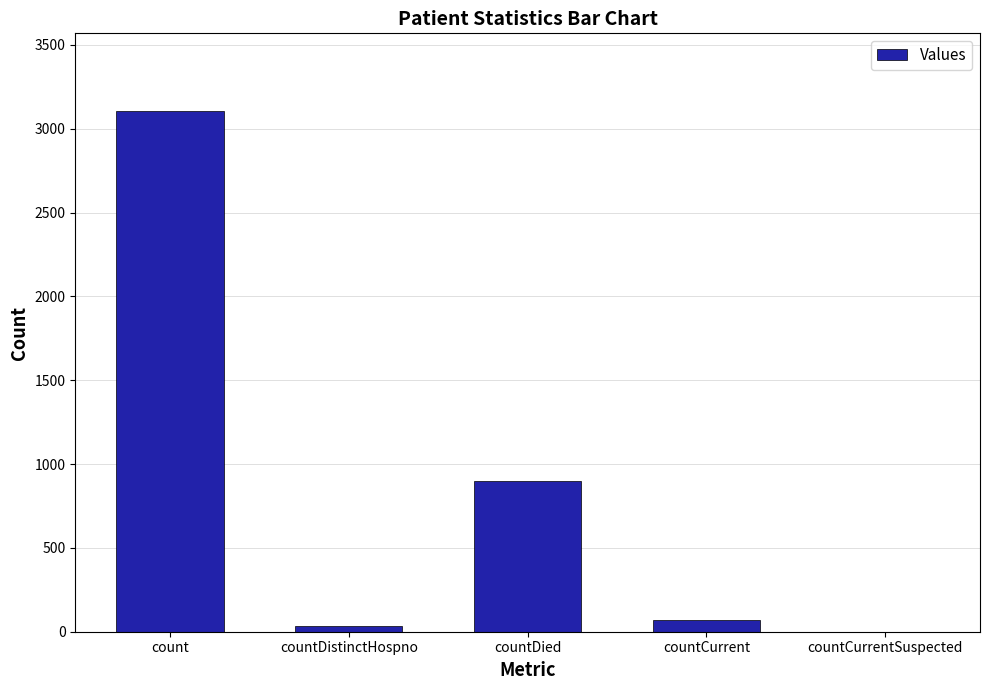

What is the change in value from countDistinctHospno to countDied?

+862